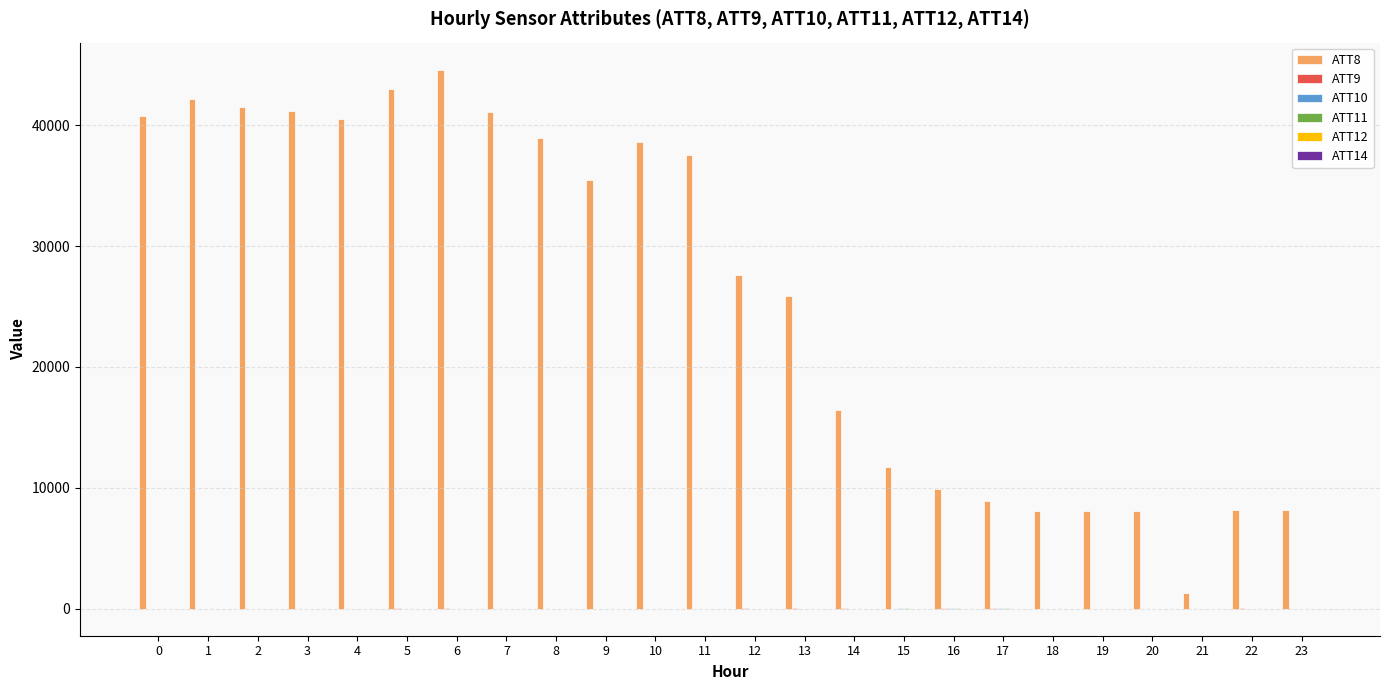

What is the spread (max minus min) of values at 19?

8107.1